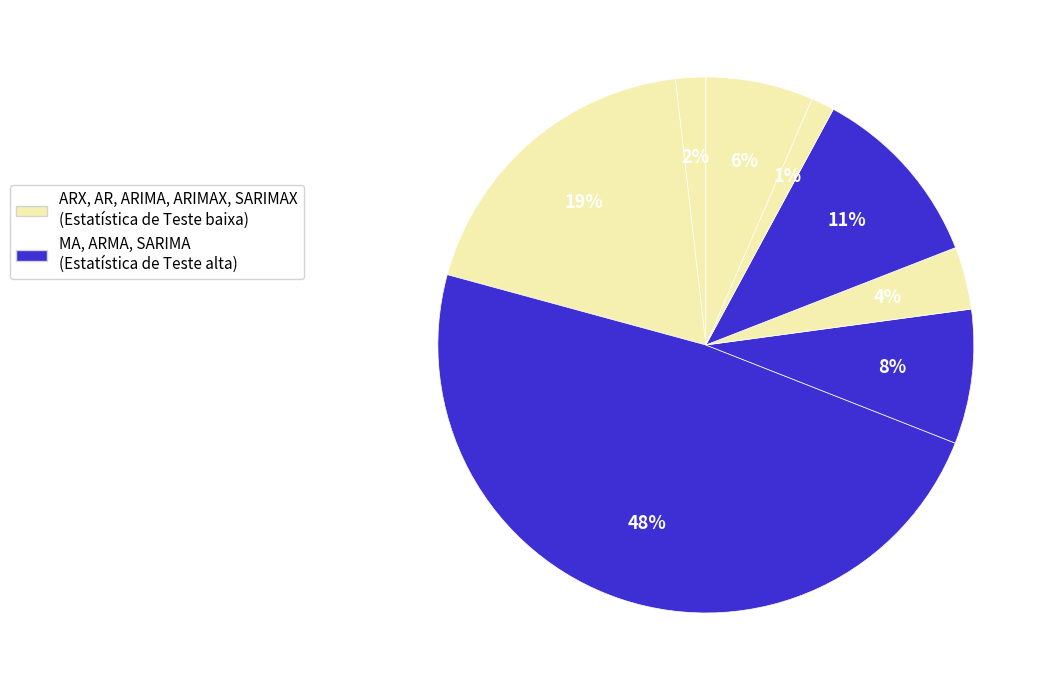

To the nearest percent, what is the difference between the largest and smallest slice percentages?

47%